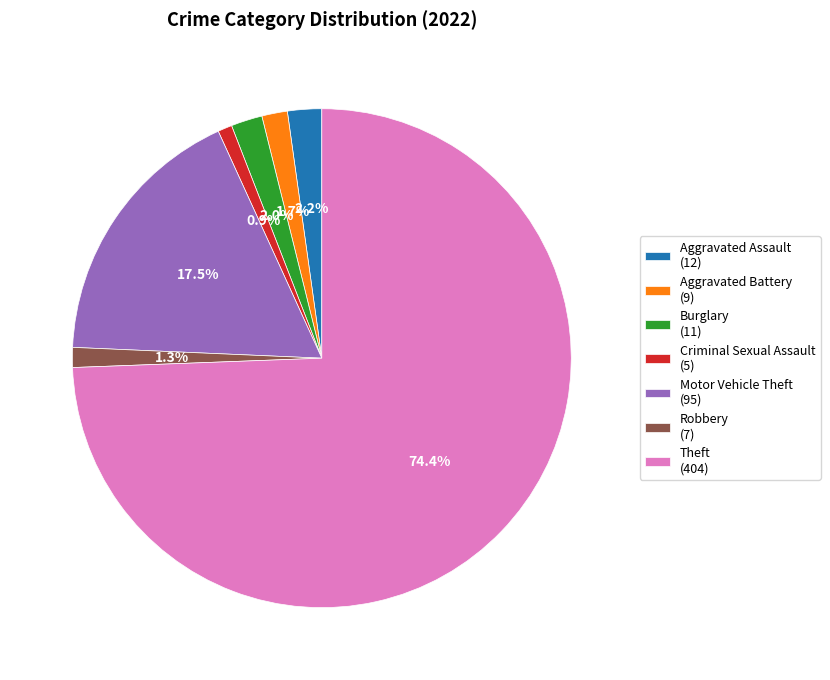

Is there a majority slice in this chart?

Yes